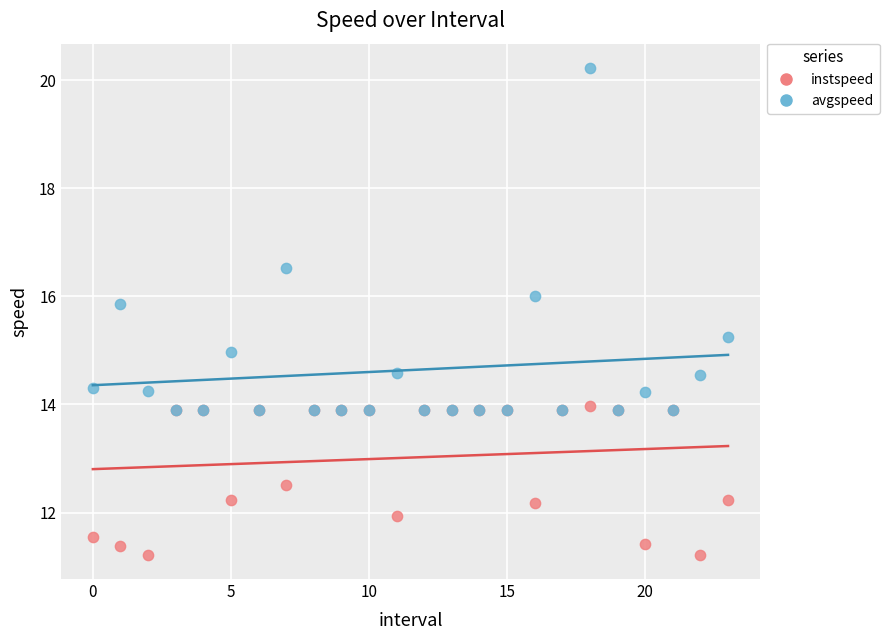

Which series contains the highest Y value?

avgspeed